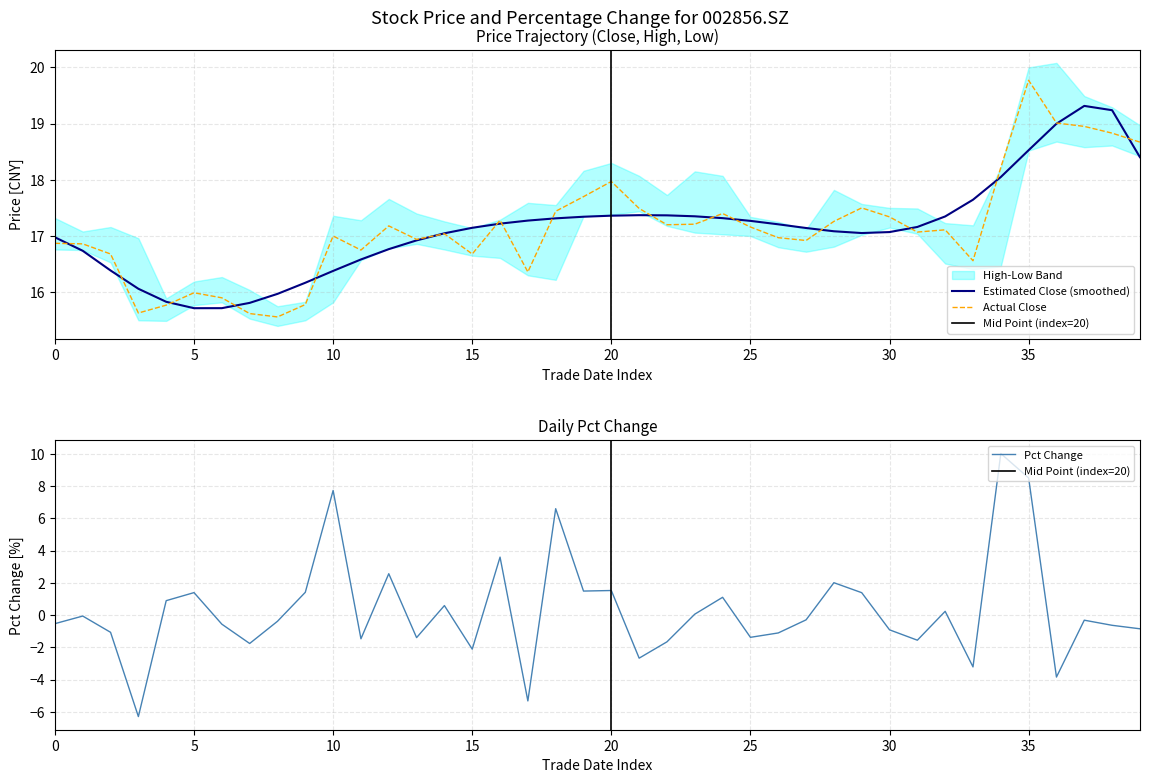

What is the sum of the close values at 20200924 and 20200916?

32.6